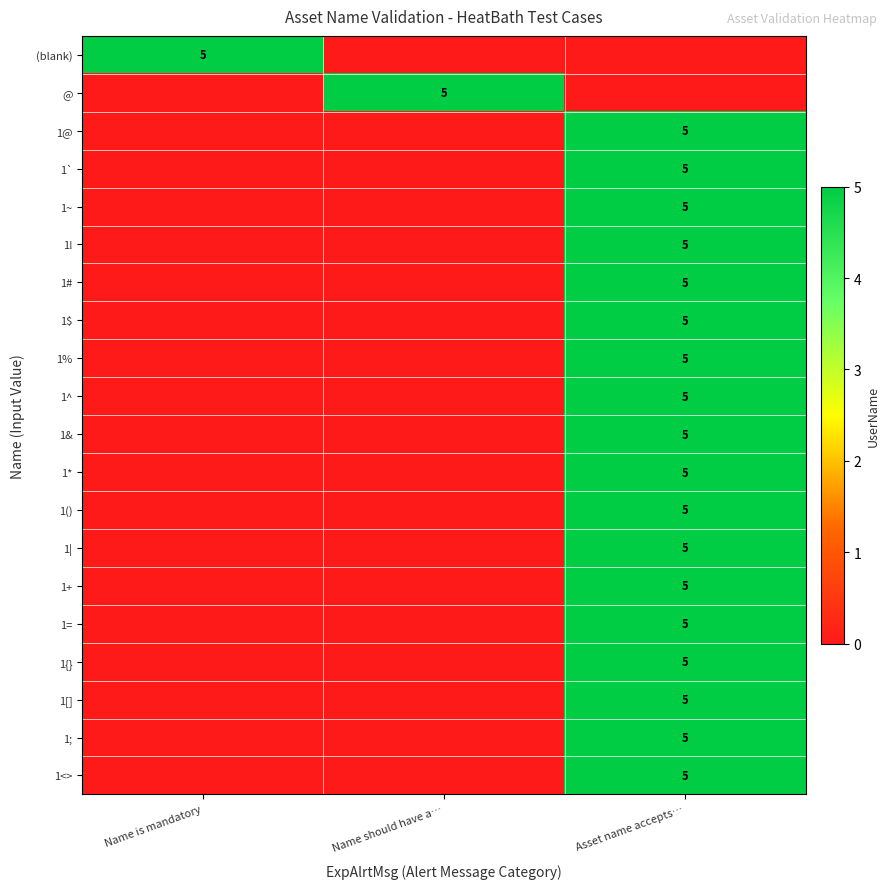

Is it true that 1; equals 2 at Asset name accepts…?

False